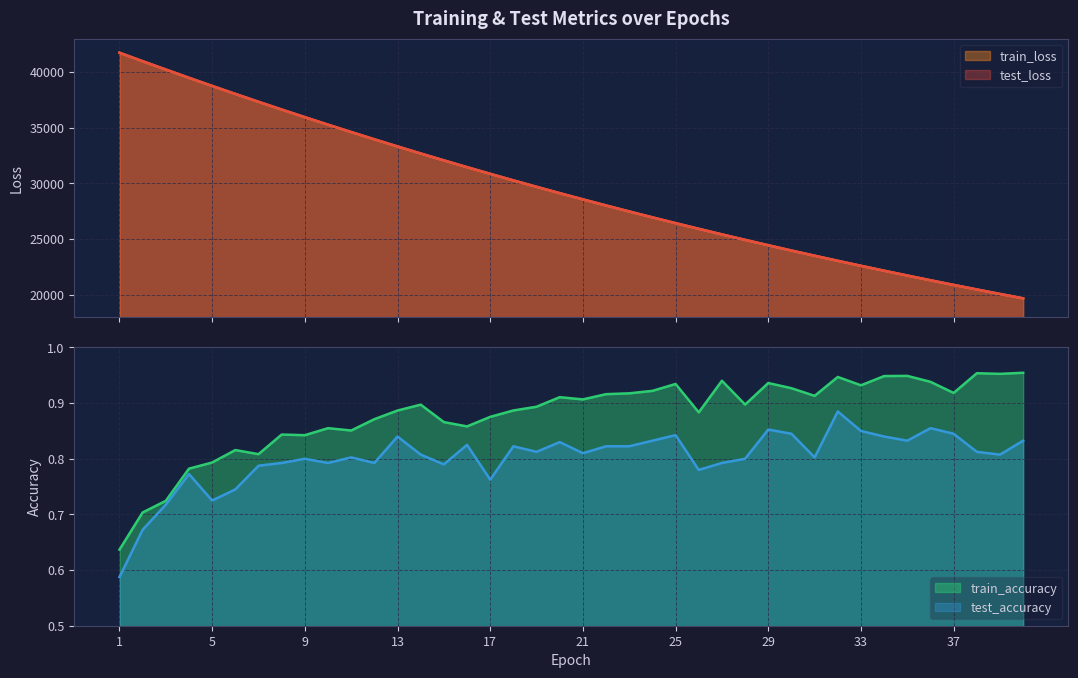

At which label does train_loss first exceed 29108?

1